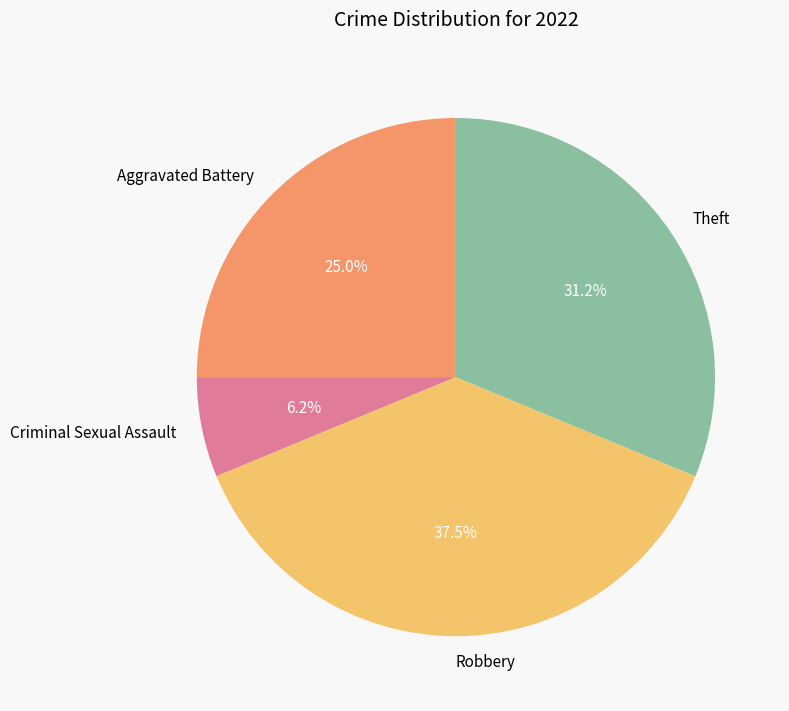

To the nearest percent, what is the difference between the Criminal Sexual Assault and Aggravated Battery slice percentages?

19%